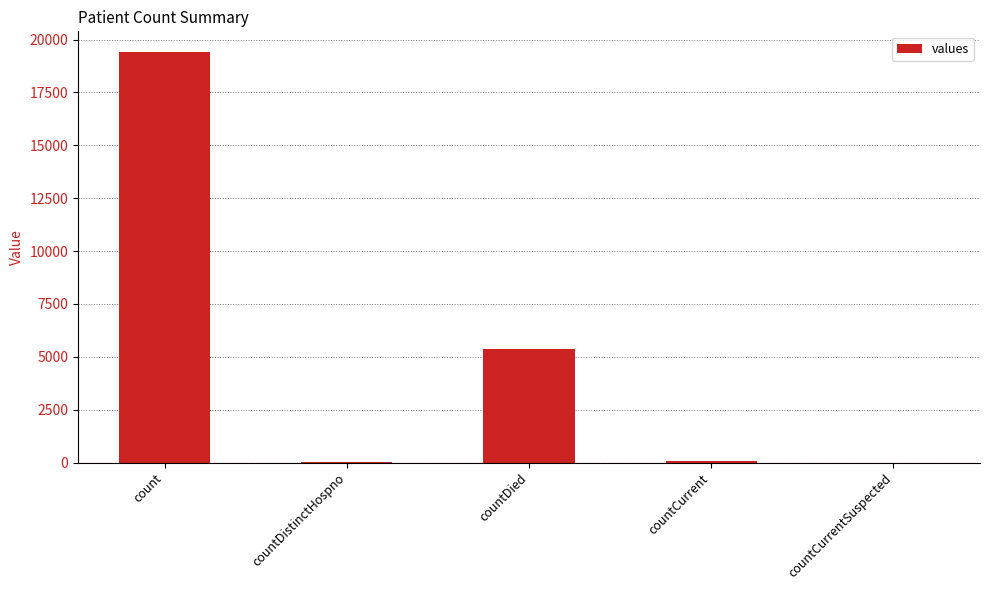

Which label corresponds to the largest value in the chart?

count